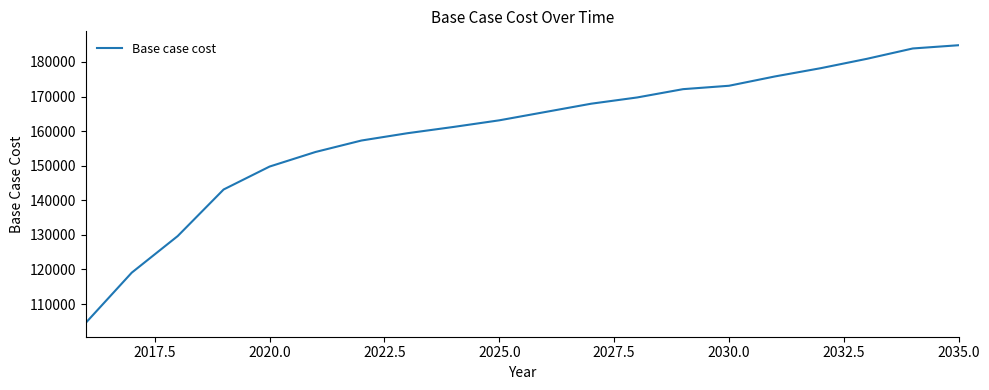

What is the maximum value shown in the chart?

184851.0